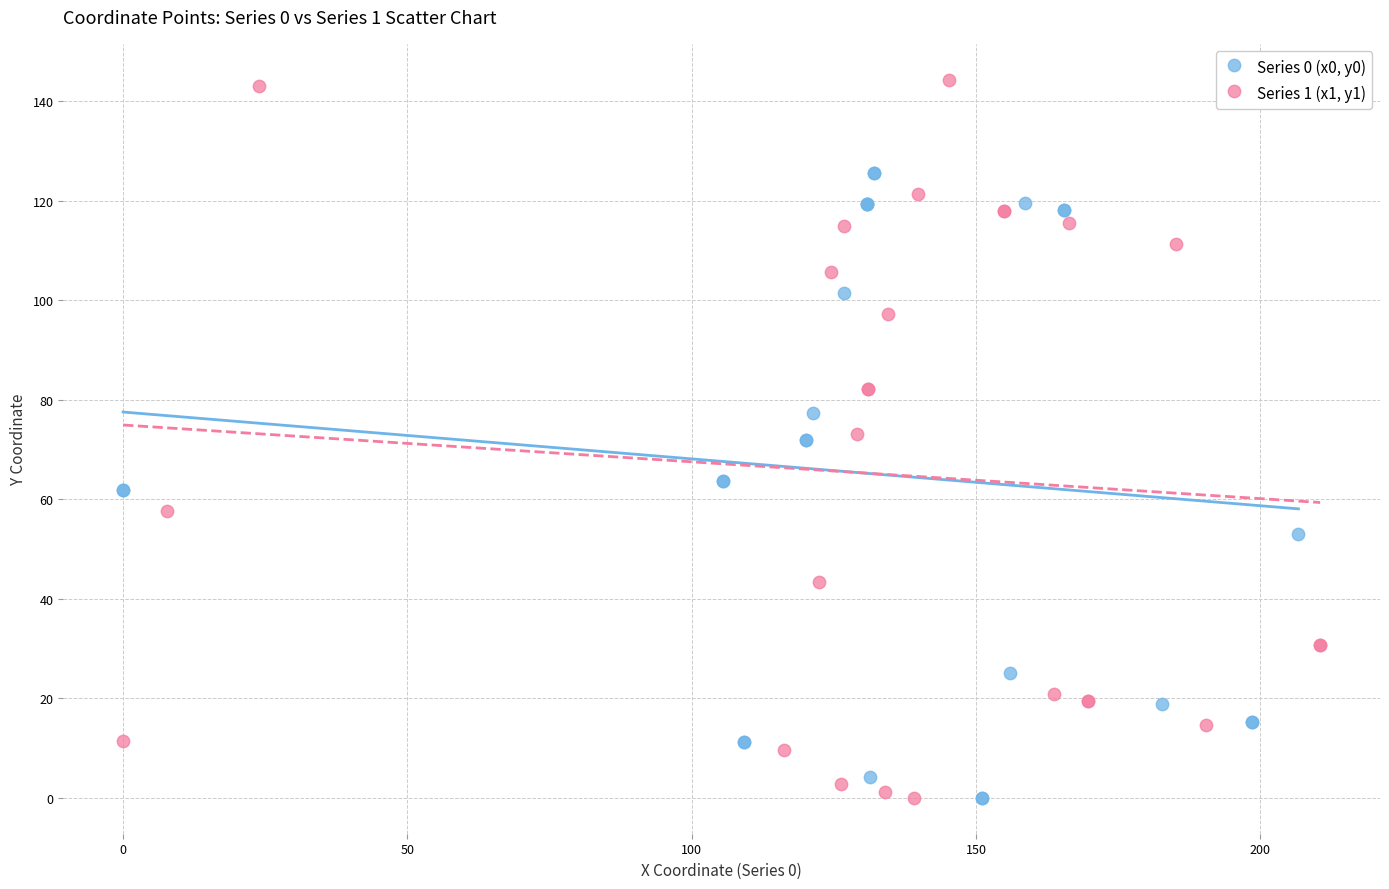

Which series has the largest Y range (max minus min)?

Series 1 (x1, y1)